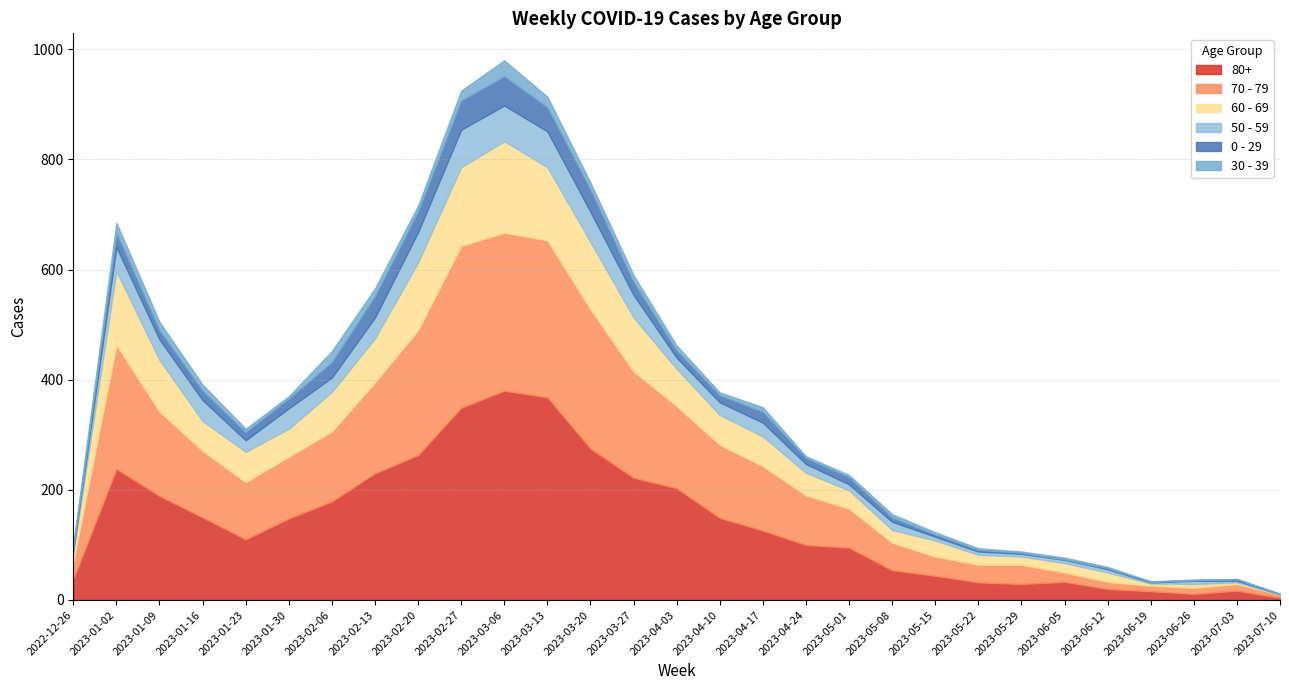

Reading right to left, transcribe all the data shown in this chart.

80+: 2023-07-10=4	2023-07-03=17	2023-06-26=11	2023-06-19=16	2023-06-12=20	2023-06-05=33	2023-05-29=29	2023-05-22=32	2023-05-15=44	2023-05-08=54	2023-05-01=95	2023-04-24=100	2023-04-17=126	2023-04-10=149	2023-04-03=203	2023-03-27=222	2023-03-20=275	2023-03-13=368	2023-03-06=380	2023-02-27=349	2023-02-20=263	2023-02-13=230	2023-02-06=179	2023-01-30=148	2023-01-23=110	2023-01-16=150	2023-01-09=189	2023-01-02=238	2022-12-26=38
70 - 79: 2023-07-10=6	2023-07-03=12	2023-06-26=11	2023-06-19=10	2023-06-12=13	2023-06-05=17	2023-05-29=35	2023-05-22=32	2023-05-15=35	2023-05-08=50	2023-05-01=71	2023-04-24=90	2023-04-17=117	2023-04-10=133	2023-04-03=149	2023-03-27=193	2023-03-20=253	2023-03-13=285	2023-03-06=287	2023-02-27=294	2023-02-20=227	2023-02-13=165	2023-02-06=127	2023-01-30=112	2023-01-23=104	2023-01-16=121	2023-01-09=153	2023-01-02=225	2022-12-26=32
60 - 69: 2023-07-10=0	2023-07-03=3	2023-06-26=7	2023-06-19=4	2023-06-12=17	2023-06-05=17	2023-05-29=15	2023-05-22=18	2023-05-15=29	2023-05-08=23	2023-05-01=33	2023-04-24=41	2023-04-17=54	2023-04-10=54	2023-04-03=68	2023-03-27=98	2023-03-20=122	2023-03-13=133	2023-03-06=166	2023-02-27=143	2023-02-20=123	2023-02-13=80	2023-02-06=72	2023-01-30=51	2023-01-23=55	2023-01-16=54	2023-01-09=94	2023-01-02=134	2022-12-26=16
50 - 59: 2023-07-10=1	2023-07-03=3	2023-06-26=6	2023-06-19=2	2023-06-12=6	2023-06-05=6	2023-05-29=5	2023-05-22=6	2023-05-15=7	2023-05-08=15	2023-05-01=11	2023-04-24=16	2023-04-17=25	2023-04-10=23	2023-04-03=20	2023-03-27=41	2023-03-20=55	2023-03-13=65	2023-03-06=65	2023-02-27=68	2023-02-20=55	2023-02-13=38	2023-02-06=26	2023-01-30=37	2023-01-23=21	2023-01-16=38	2023-01-09=37	2023-01-02=44	2022-12-26=5
0 - 29: 2023-07-10=0	2023-07-03=3	2023-06-26=1	2023-06-19=1	2023-06-12=2	2023-06-05=1	2023-05-29=2	2023-05-22=3	2023-05-15=4	2023-05-08=8	2023-05-01=13	2023-04-24=11	2023-04-17=20	2023-04-10=13	2023-04-03=13	2023-03-27=24	2023-03-20=40	2023-03-13=44	2023-03-06=53	2023-02-27=53	2023-02-20=38	2023-02-13=39	2023-02-06=28	2023-01-30=18	2023-01-23=15	2023-01-16=17	2023-01-09=17	2023-01-02=26	2022-12-26=4
30 - 39: 2023-07-10=0	2023-07-03=0	2023-06-26=1	2023-06-19=1	2023-06-12=2	2023-06-05=3	2023-05-29=2	2023-05-22=3	2023-05-15=4	2023-05-08=6	2023-05-01=4	2023-04-24=3	2023-04-17=8	2023-04-10=5	2023-04-03=9	2023-03-27=12	2023-03-20=13	2023-03-13=19	2023-03-06=29	2023-02-27=18	2023-02-20=10	2023-02-13=14	2023-02-06=20	2023-01-30=4	2023-01-23=6	2023-01-16=11	2023-01-09=15	2023-01-02=18	2022-12-26=5